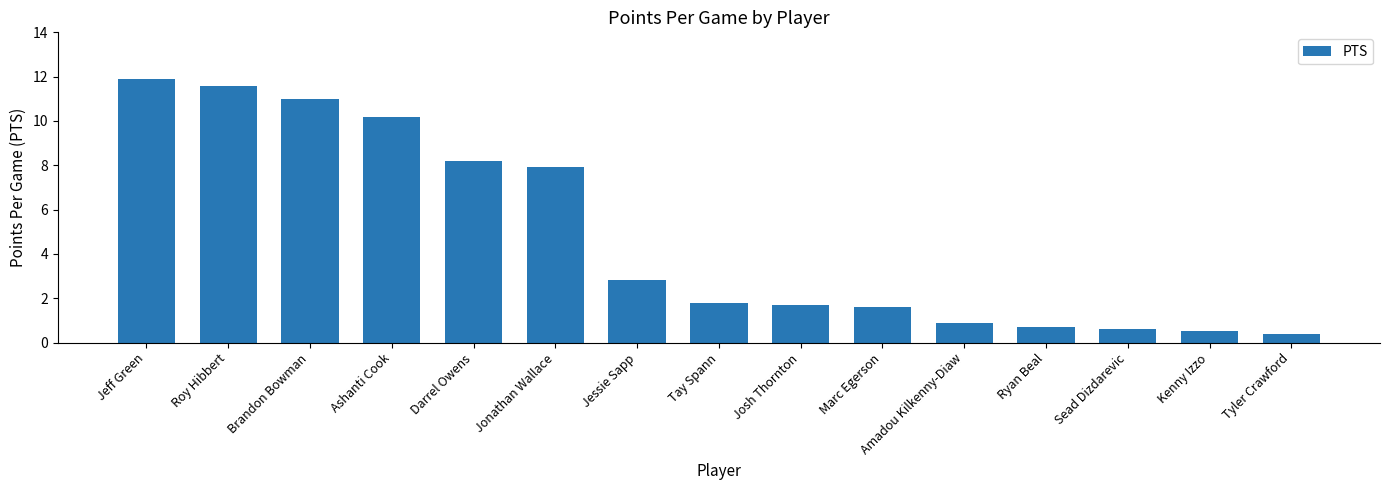

Does the chart contain stacked bars?

No